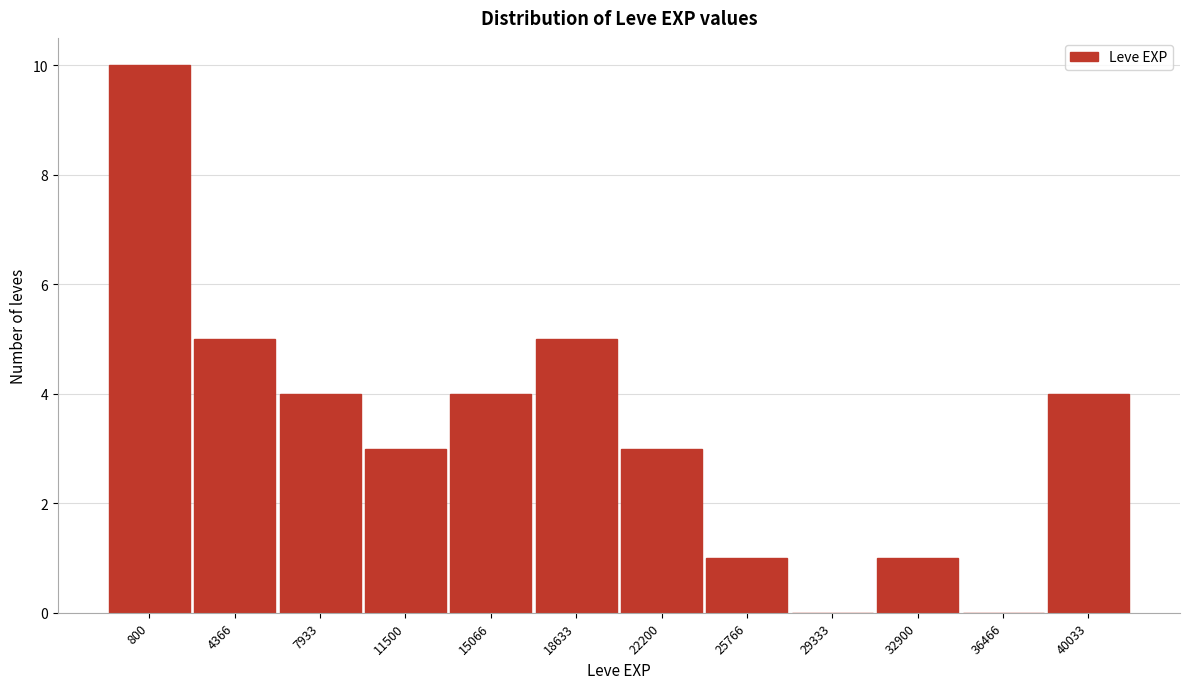

Reading right to left, list all the values displayed in this chart.

40033=4	36466=0	32900=1	29333=0	25766=1	22200=3	18633=5	15066=4	11500=3	7933=4	4366=5	800=10